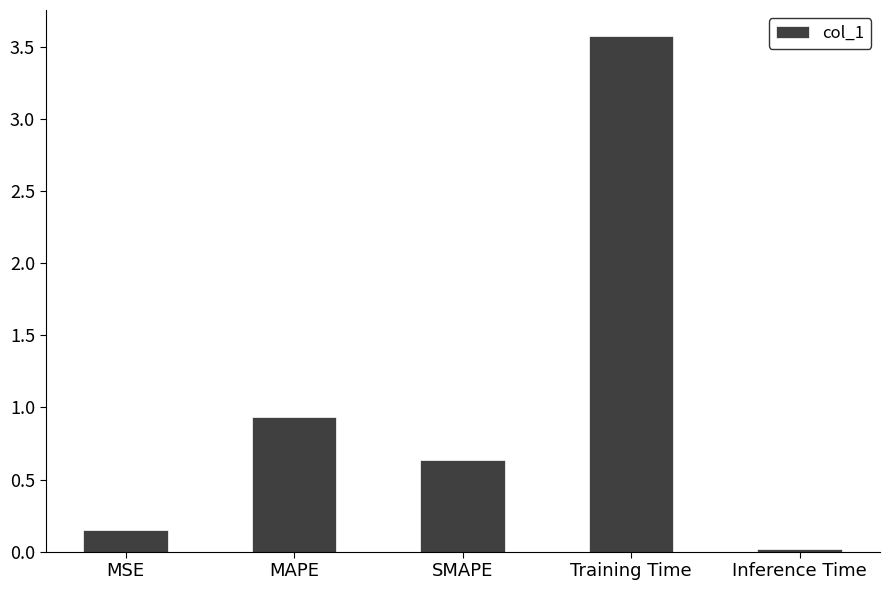

The chart shows a value of 0.6 at SMAPE. True or false?

True